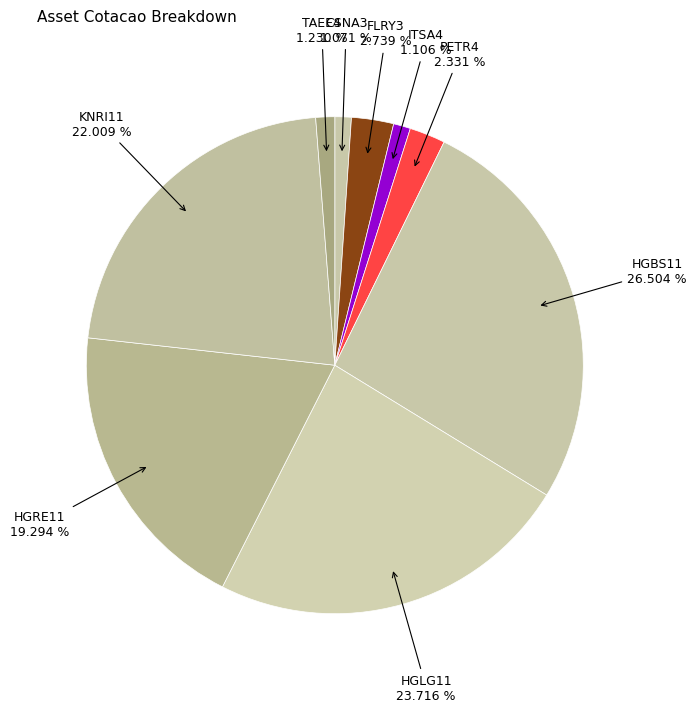

What percentage is the KNRI11 slice, to the nearest percent?

22%